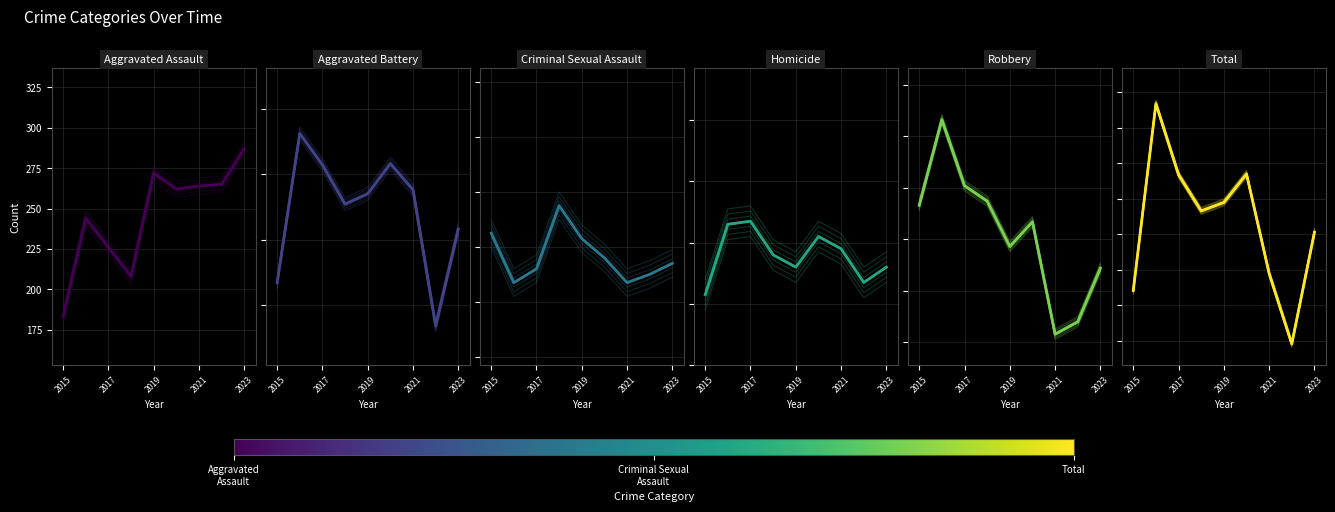

What is the minimum value for Aggravated Assault?

183